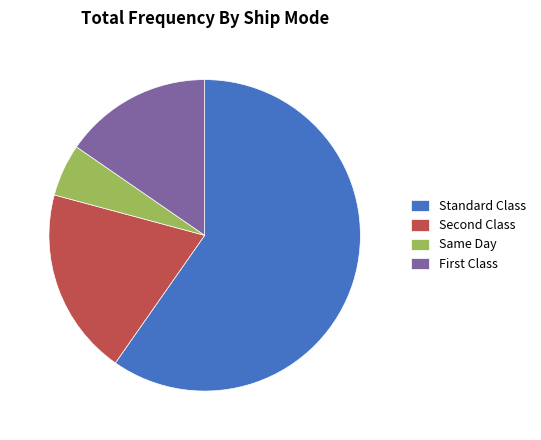

Rank the categories by value from lowest to highest.

Same Day, First Class, Second Class, Standard Class